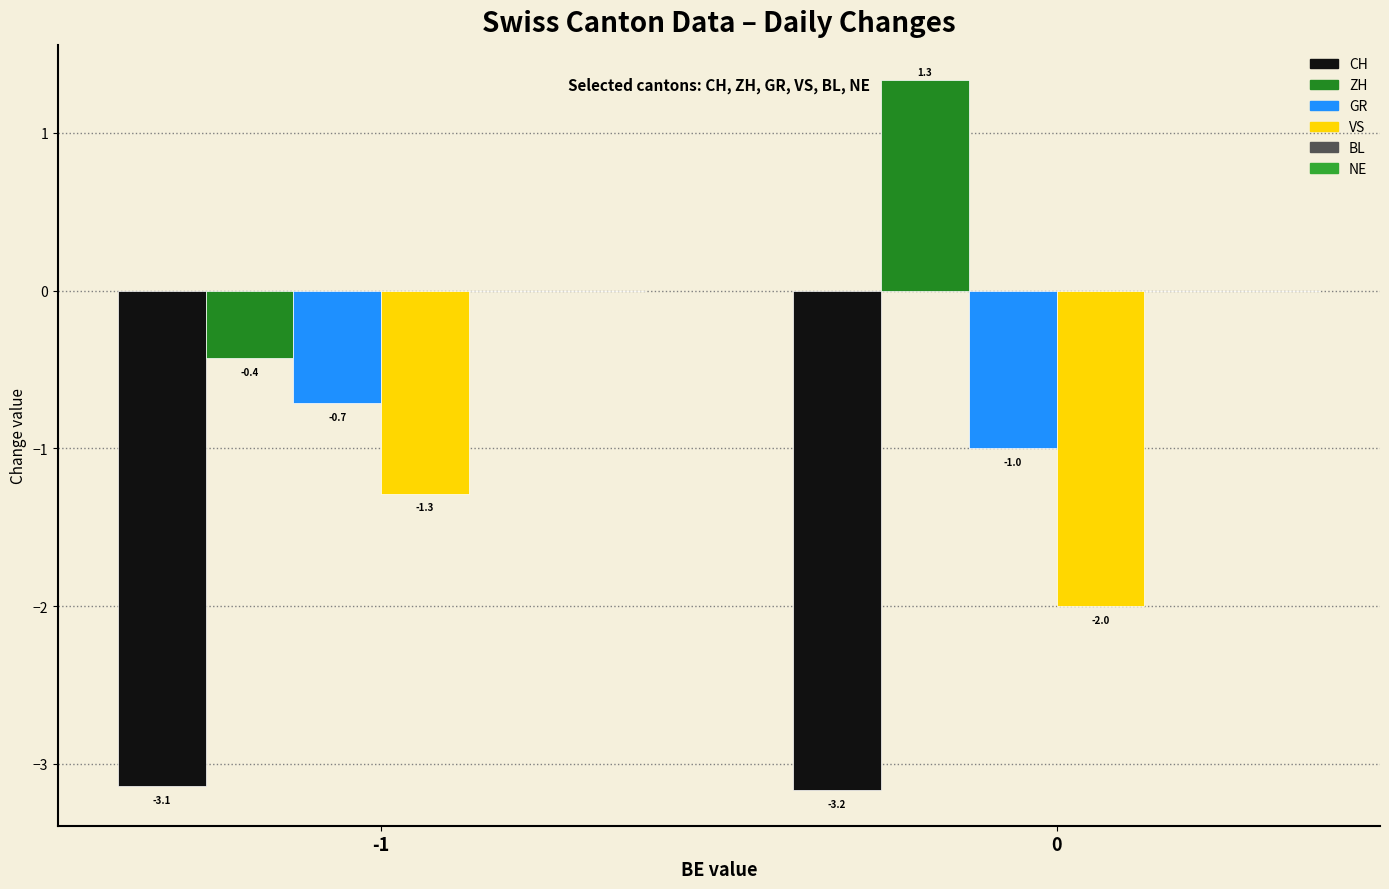

Where is ZH nearest to the value 0?

-1